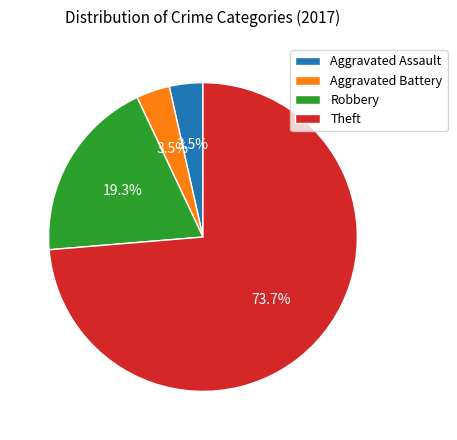

What is the largest slice in the pie chart?

Theft